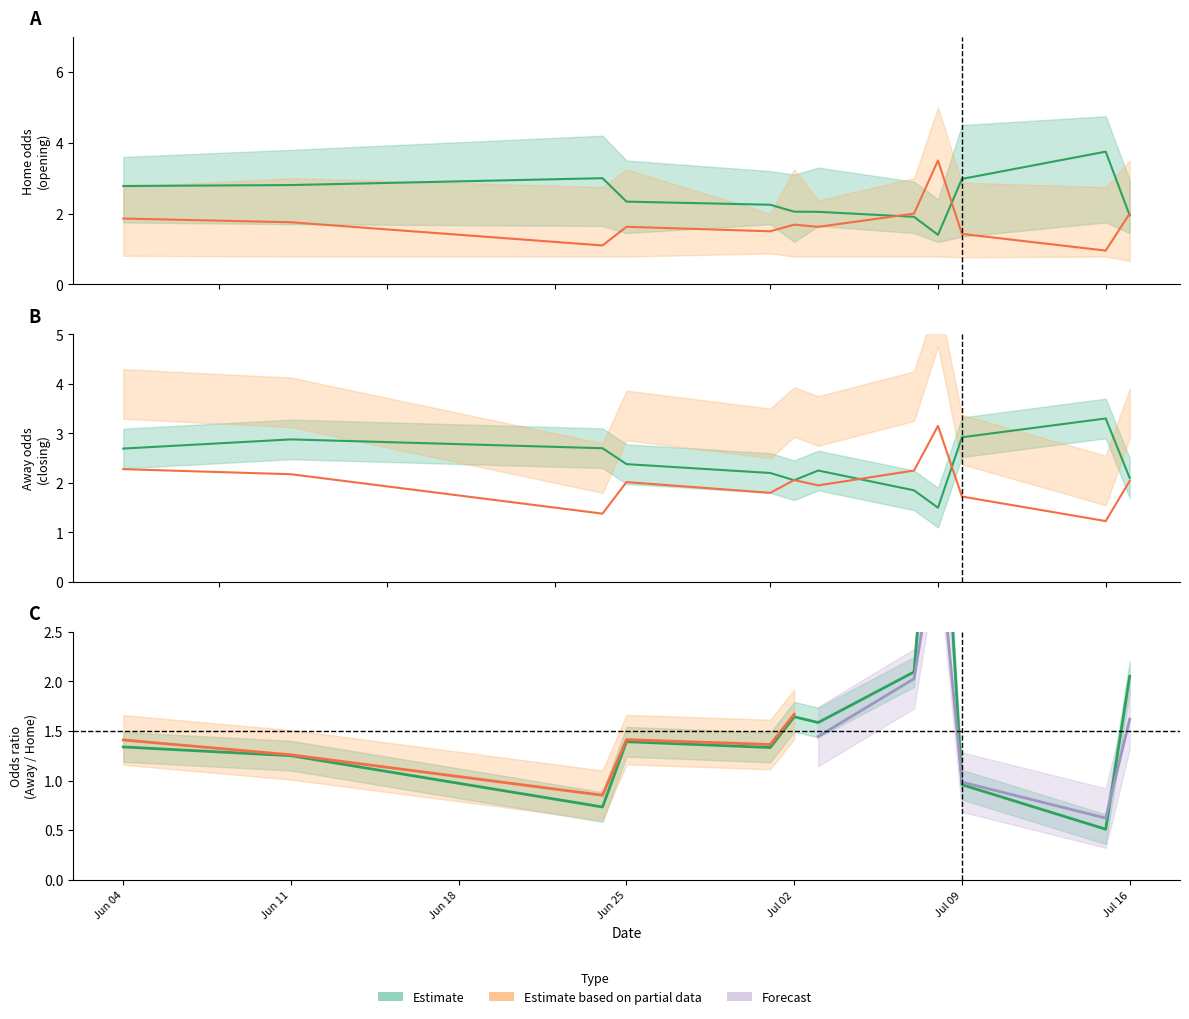

Reading left to right, transcribe all the data shown in this chart.

oddH_op: 2.8	2.8	3.0	2.3	2.2	2.1	2.0	1.9	1.4	3.0	3.8	1.9
oddA_op: 1.9	1.8	1.1	1.6	1.5	1.7	1.6	2.0	3.5	1.4	1.0	2.0
oddH: 2.7	2.9	2.7	2.4	2.2	2.1	2.2	1.9	1.5	2.9	3.3	2.1
oddA: 2.3	2.2	1.4	2.0	1.8	2.1	1.9	2.2	3.1	1.7	1.2	2.0